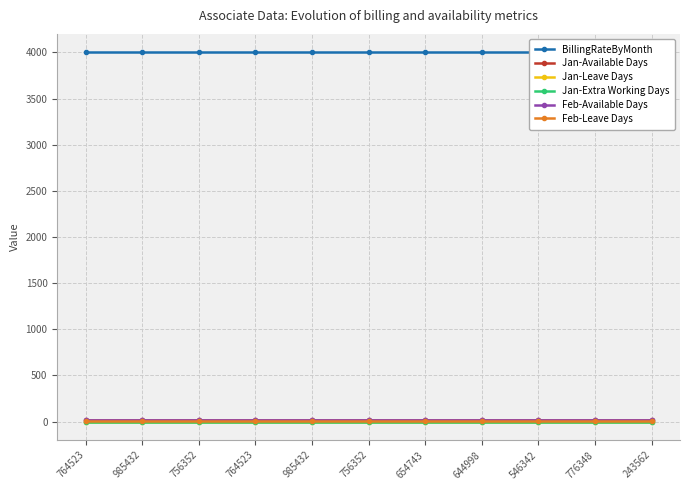

What is the sum of all Feb-Available Days values?

220